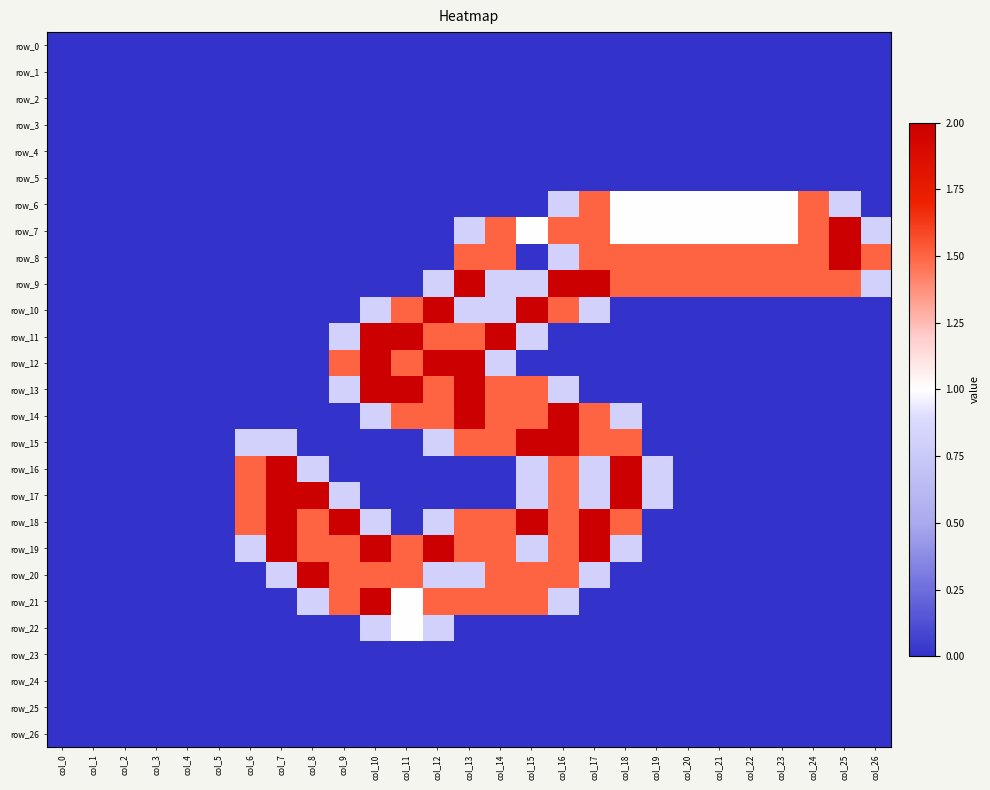

How many categories are shown in the chart?

27